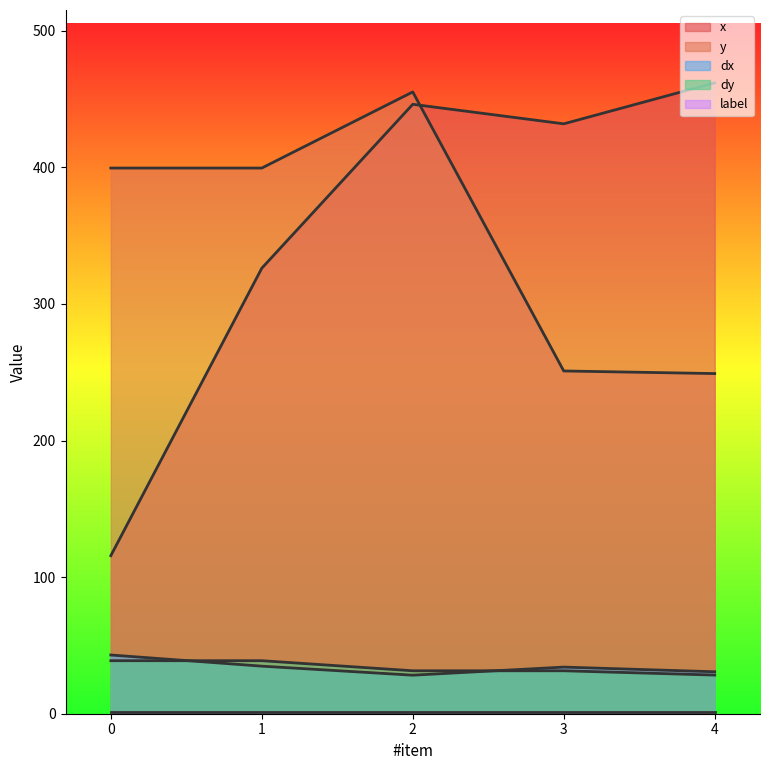

True or false: dy has more than 2 points higher than both neighbors.

False